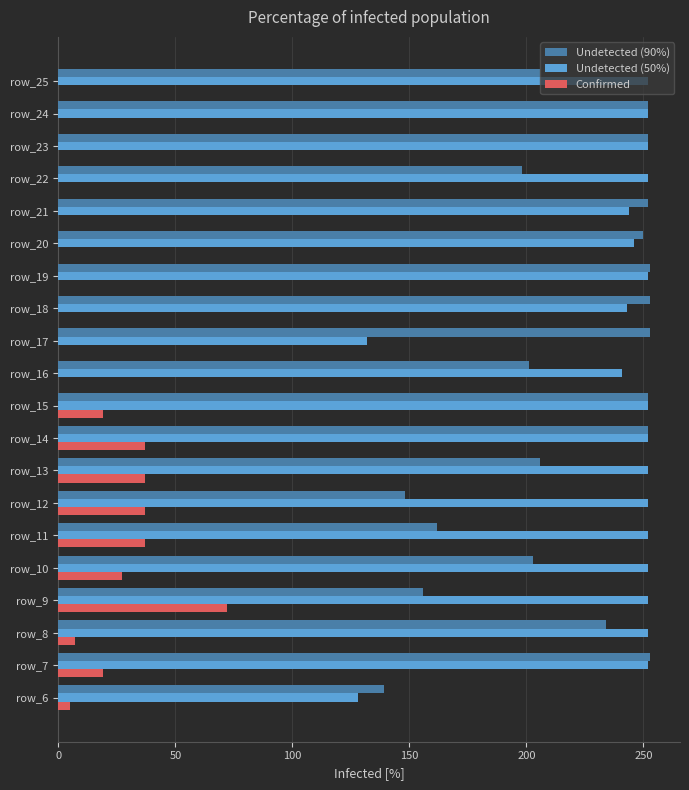

Is it true that Undetected (90%) equals 106 at row_9?

False